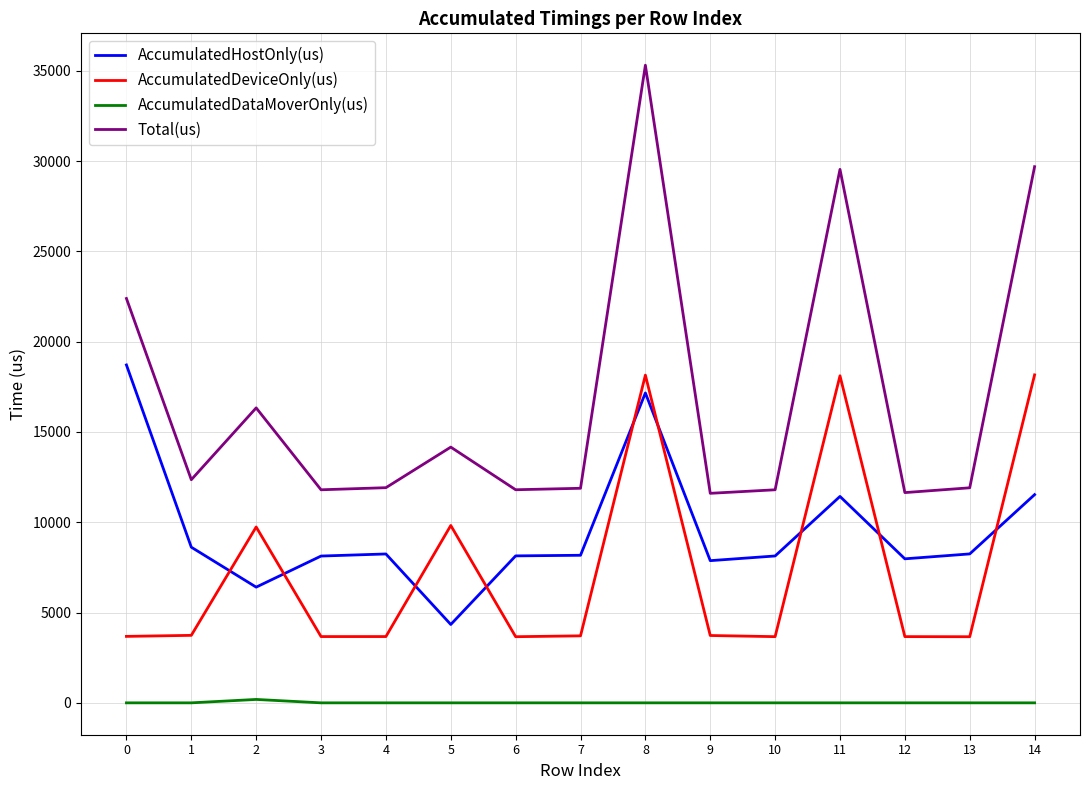

True or false: AccumulatedDataMoverOnly(us) and Total(us) intersect in this chart.

False